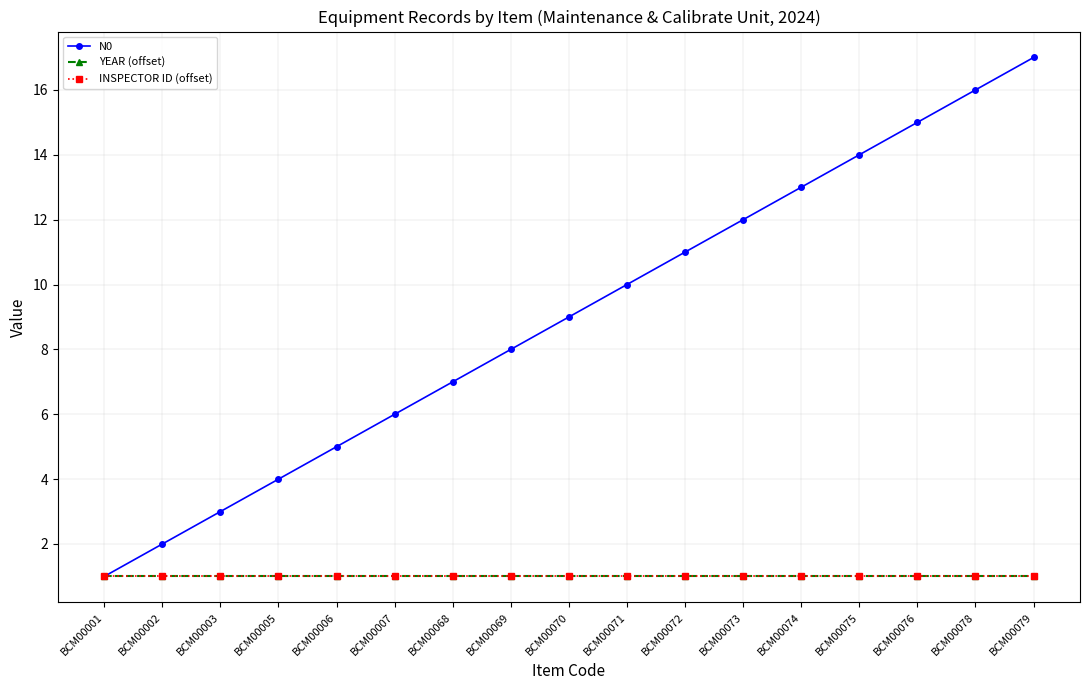

True or false: YEAR (offset) and N0 cross at least once.

False